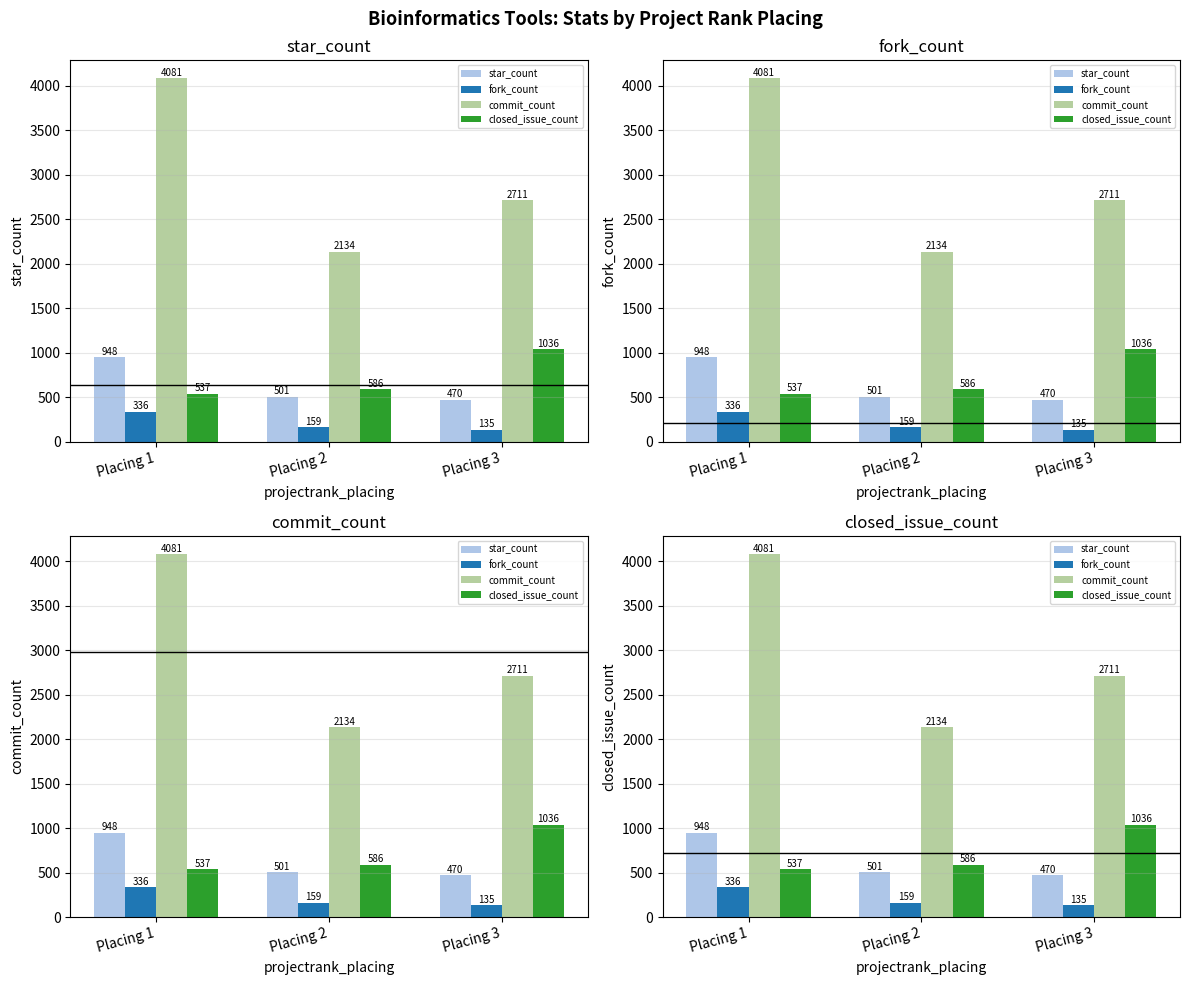

True or false: commit_count has a value of 2711.5 at Placing 3.

True